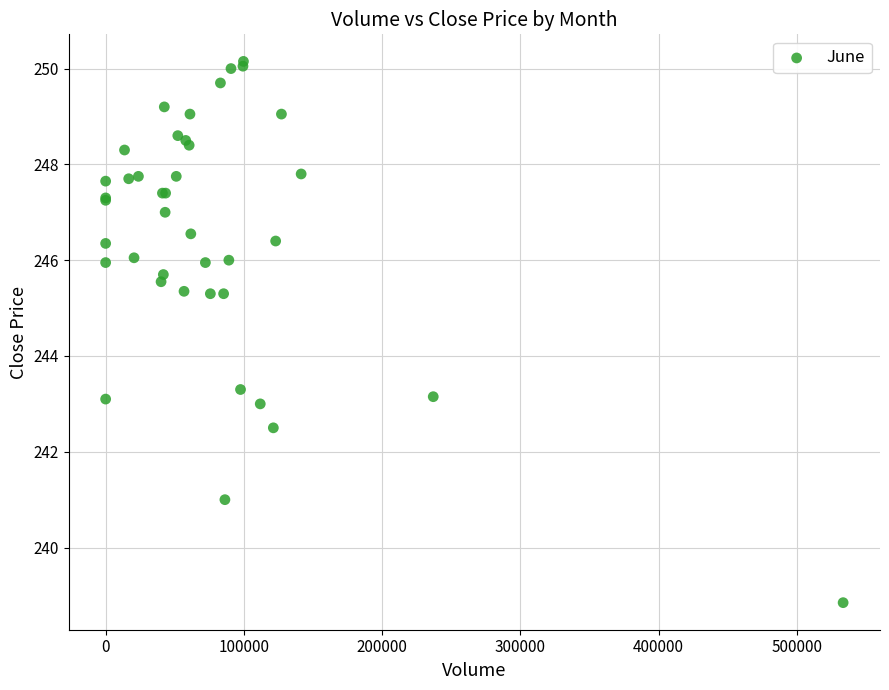

What Y value in the scatter plot is closest to 244?

243.3